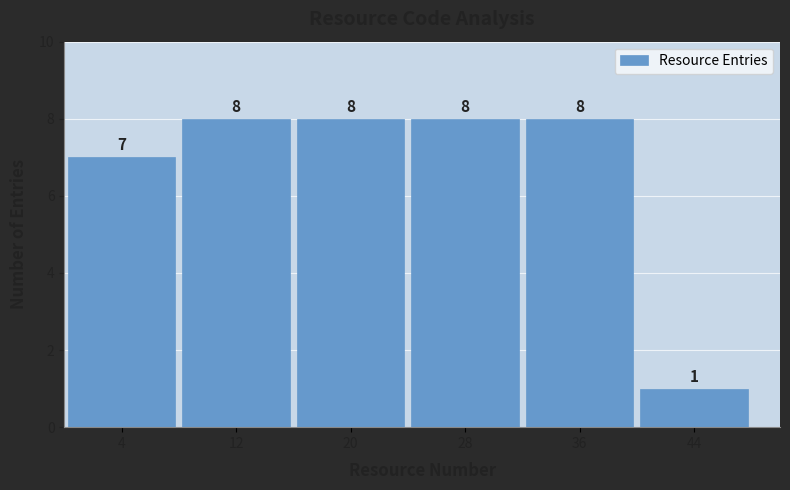

Reading left to right, transcribe this chart: for each bar, give the range it covers on the x-axis and its height.

0 to 8: 7
8 to 16: 8
16 to 24: 8
24 to 32: 8
32 to 40: 8
40 to 48: 1